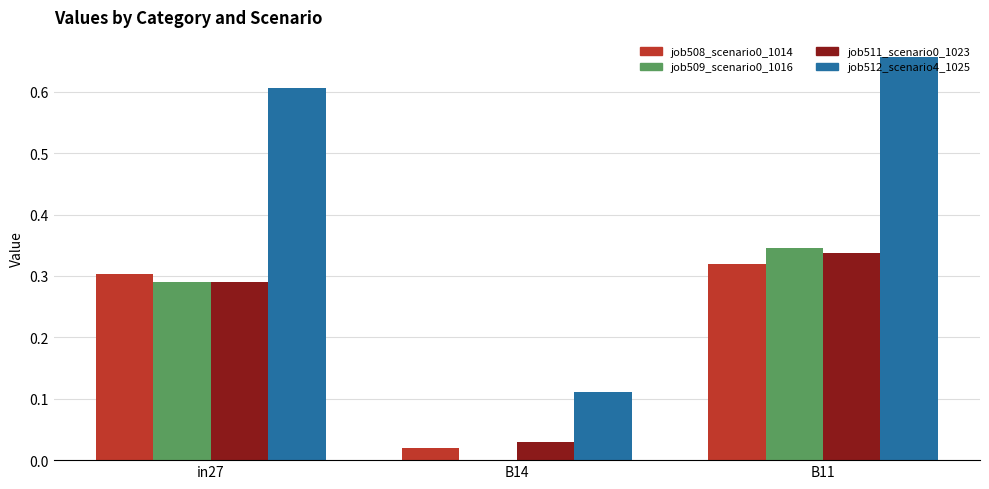

Which category has the highest value across all series?

B11